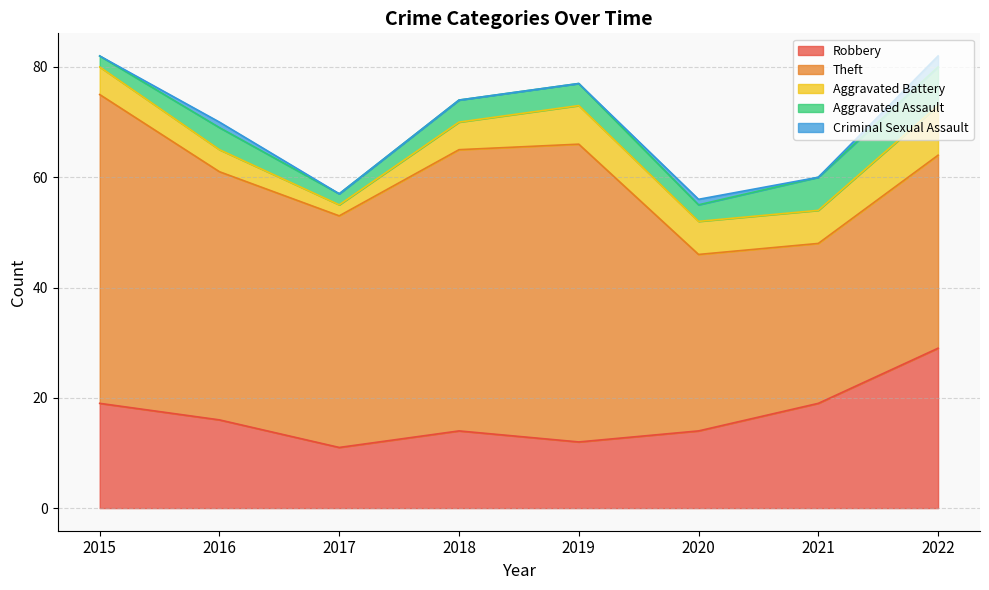

Reading left to right, transcribe all the data shown in this chart.

Robbery: 2015=19	2016=16	2017=11	2018=14	2019=12	2020=14	2021=19	2022=29
Theft: 2015=56	2016=45	2017=42	2018=51	2019=54	2020=32	2021=29	2022=35
Aggravated Battery: 2015=5	2016=4	2017=2	2018=5	2019=7	2020=6	2021=6	2022=9
Aggravated Assault: 2015=2	2016=4	2017=2	2018=4	2019=4	2020=3	2021=6	2022=7
Criminal Sexual Assault: 2015=0	2016=1	2017=0	2018=0	2019=0	2020=1	2021=0	2022=2